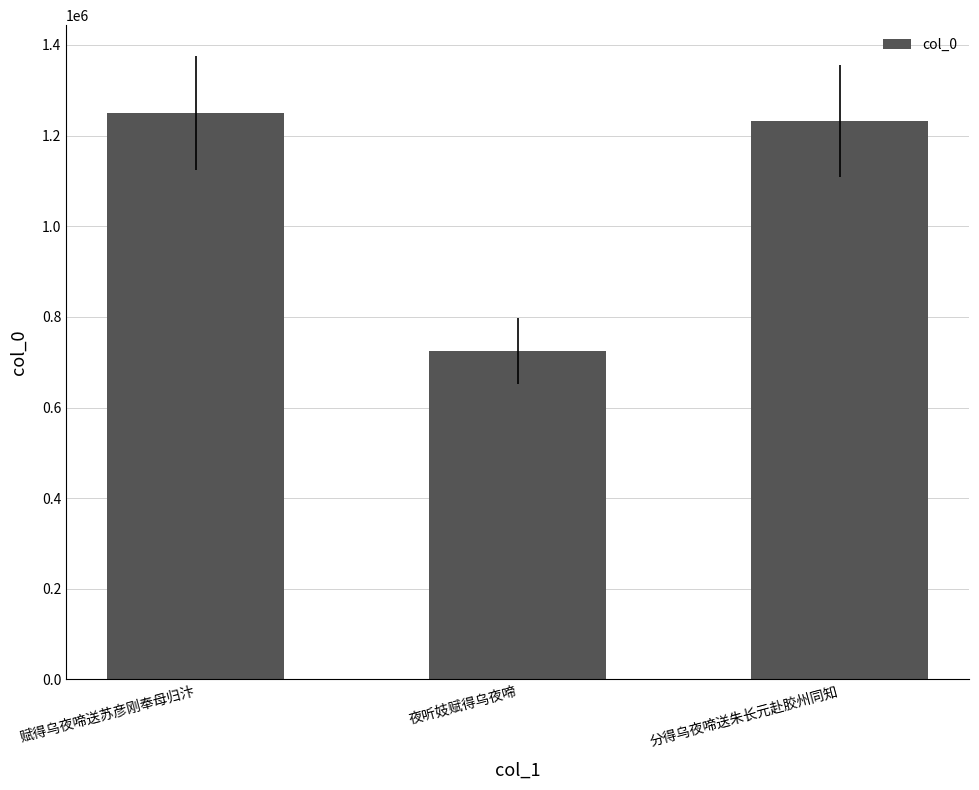

Reading left to right, list all the values displayed in this chart.

赋得乌夜啼送苏彦刚奉母归汴=1249896	夜听妓赋得乌夜啼=725441	分得乌夜啼送朱长元赴胶州同知=1231835